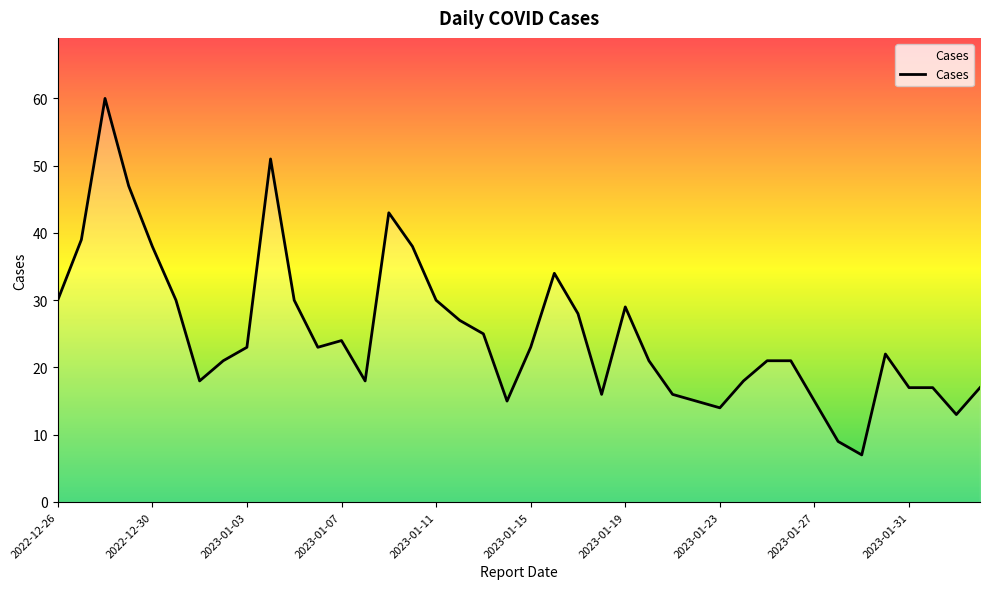

What is the minimum value shown in the chart?

7